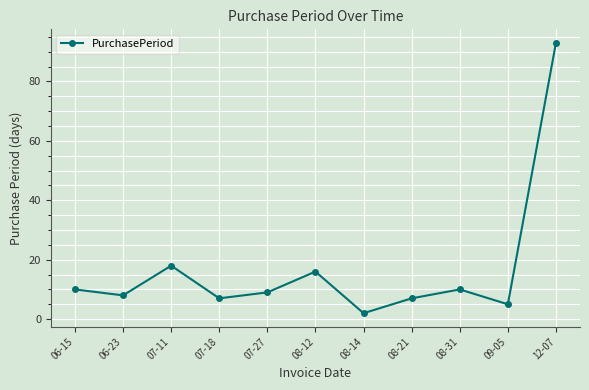

Is this an area chart (filled region under the line)?

No